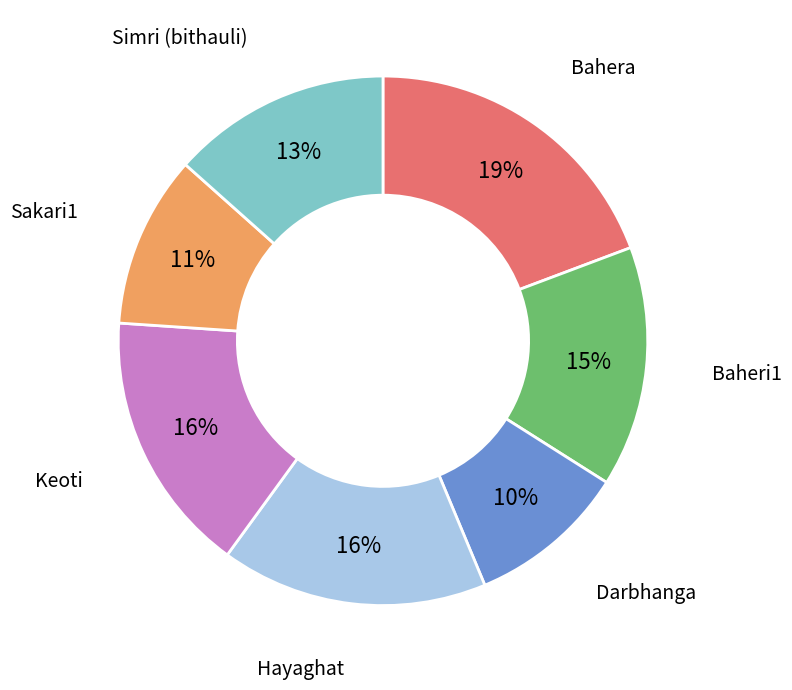

The Simri (bithauli) slice represents 13% of the pie. True or false?

True